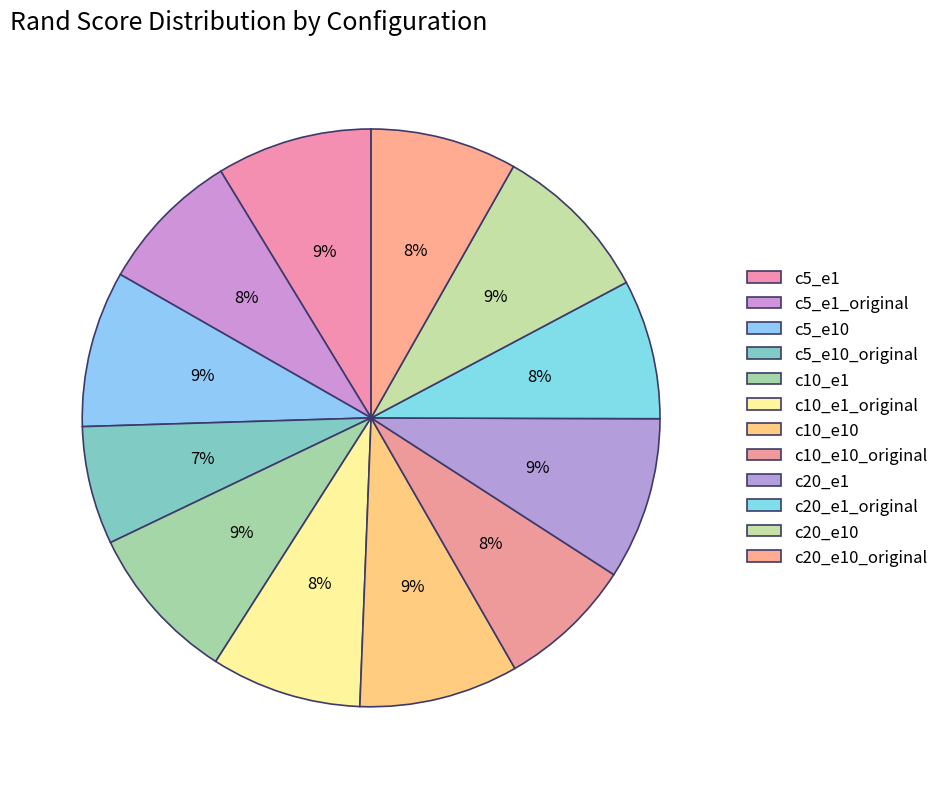

Does c5_e1_original account for over 50% of the chart?

No